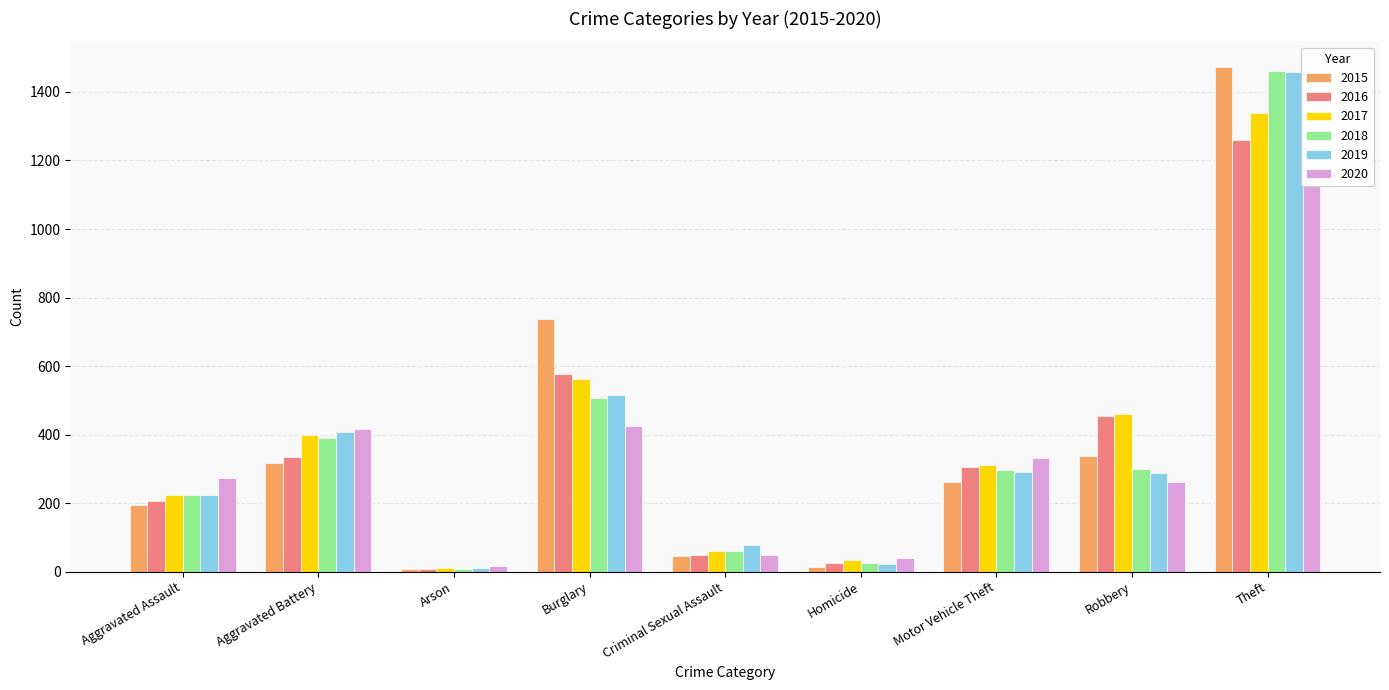

What is the spread (max minus min) of values at Aggravated Battery?

100